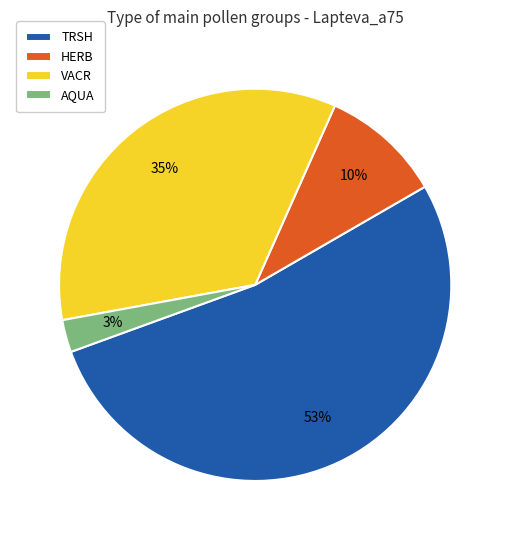

Is the sum of AQUA and VACR greater than half?

No